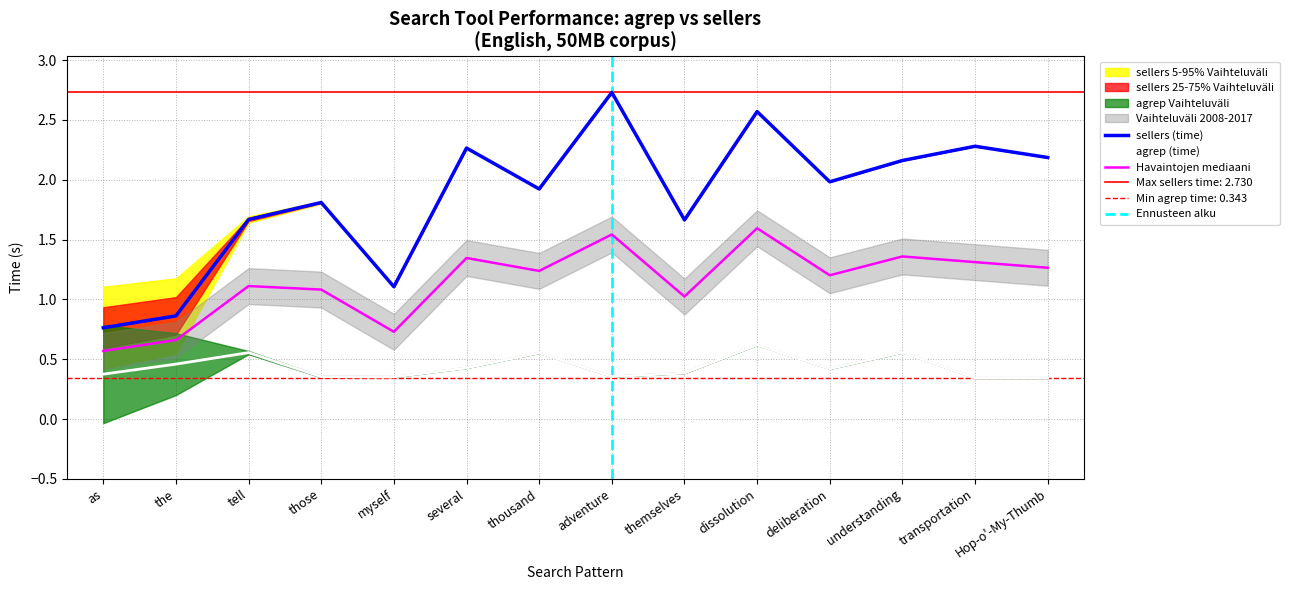

True or false: sellers (time) and agrep (time) intersect in this chart.

False